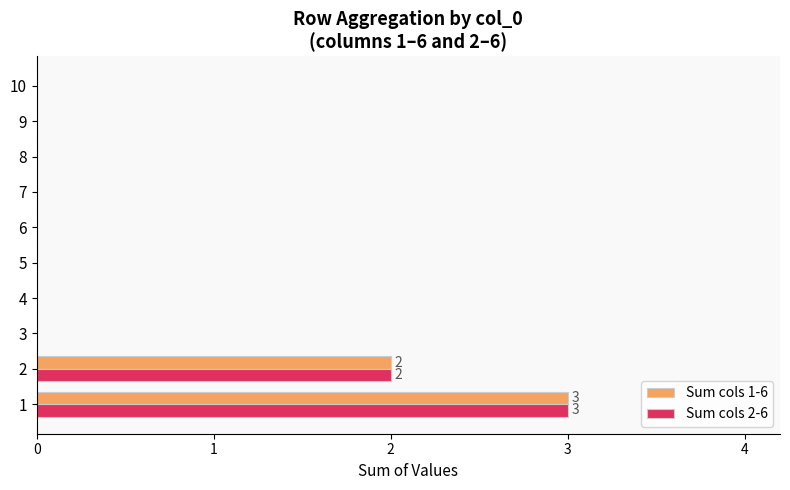

What is the maximum value shown in the chart?

3